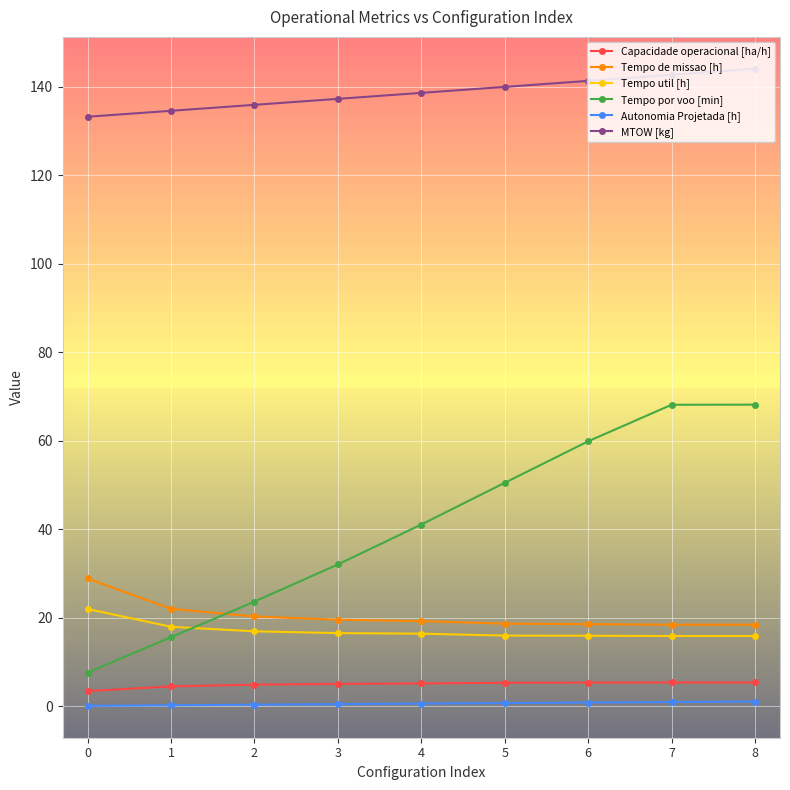

Which series has the widest spread of values?

Tempo por voo [min]